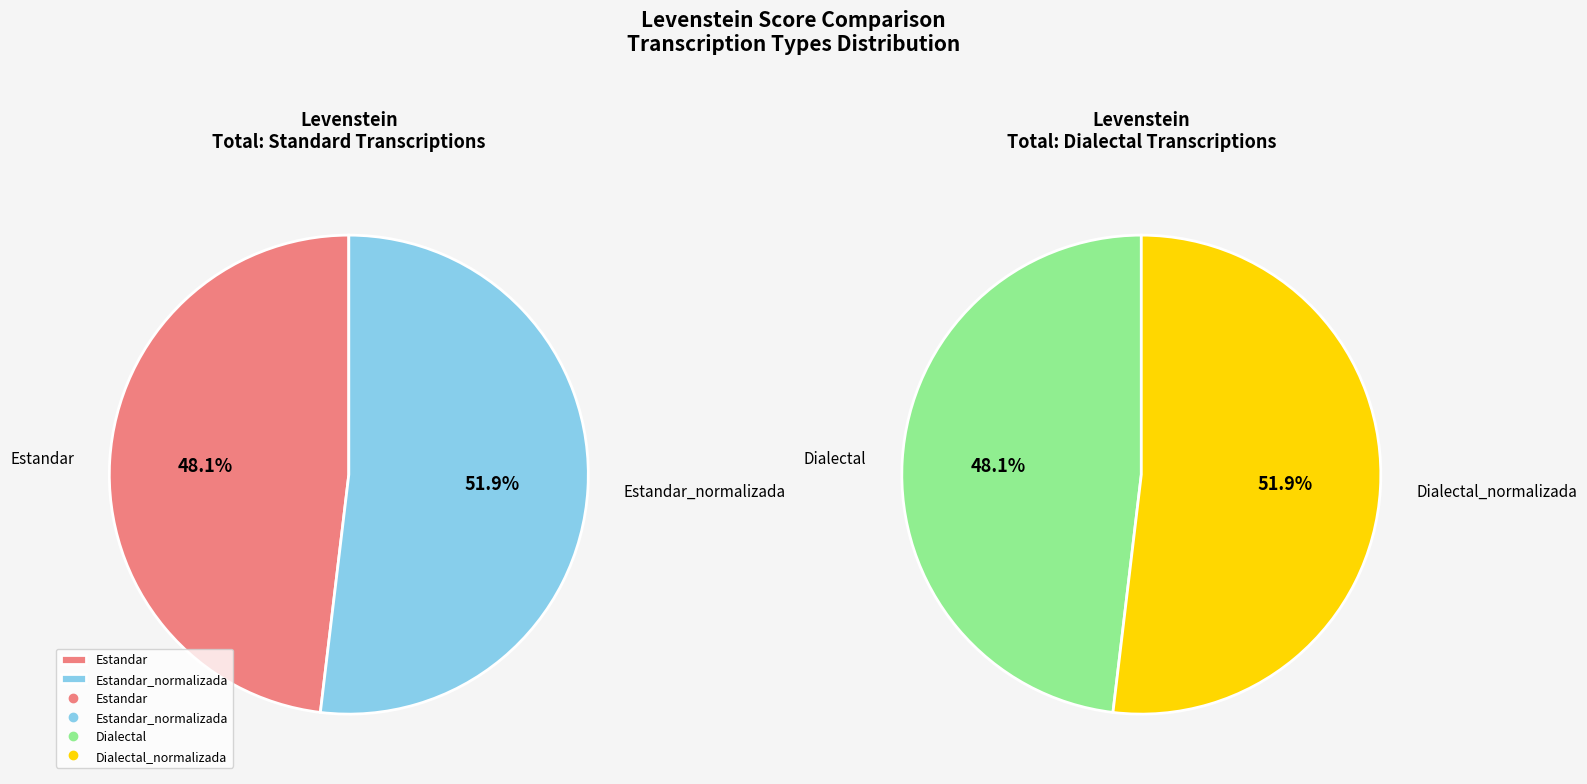

How many segments does this pie chart have?

4